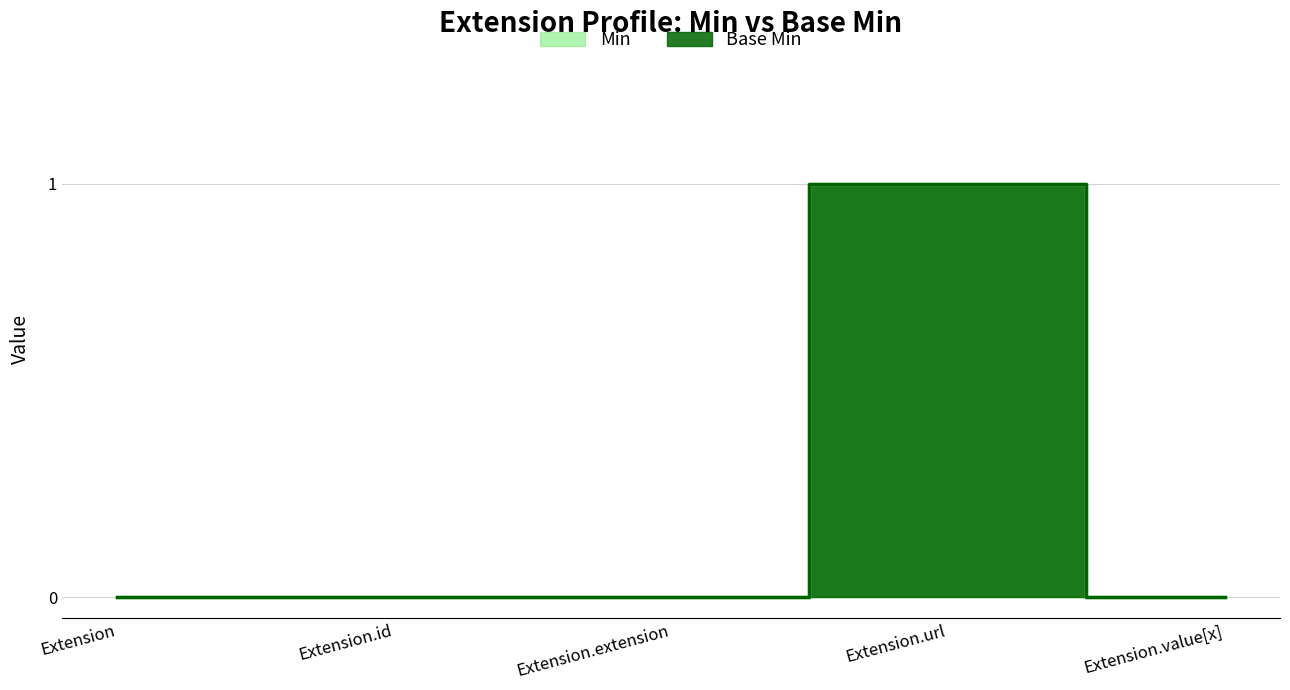

Reading right to left, transcribe all the data shown in this chart.

Min: 0	1	0	0	0
Base Min: 0	1	0	0	0